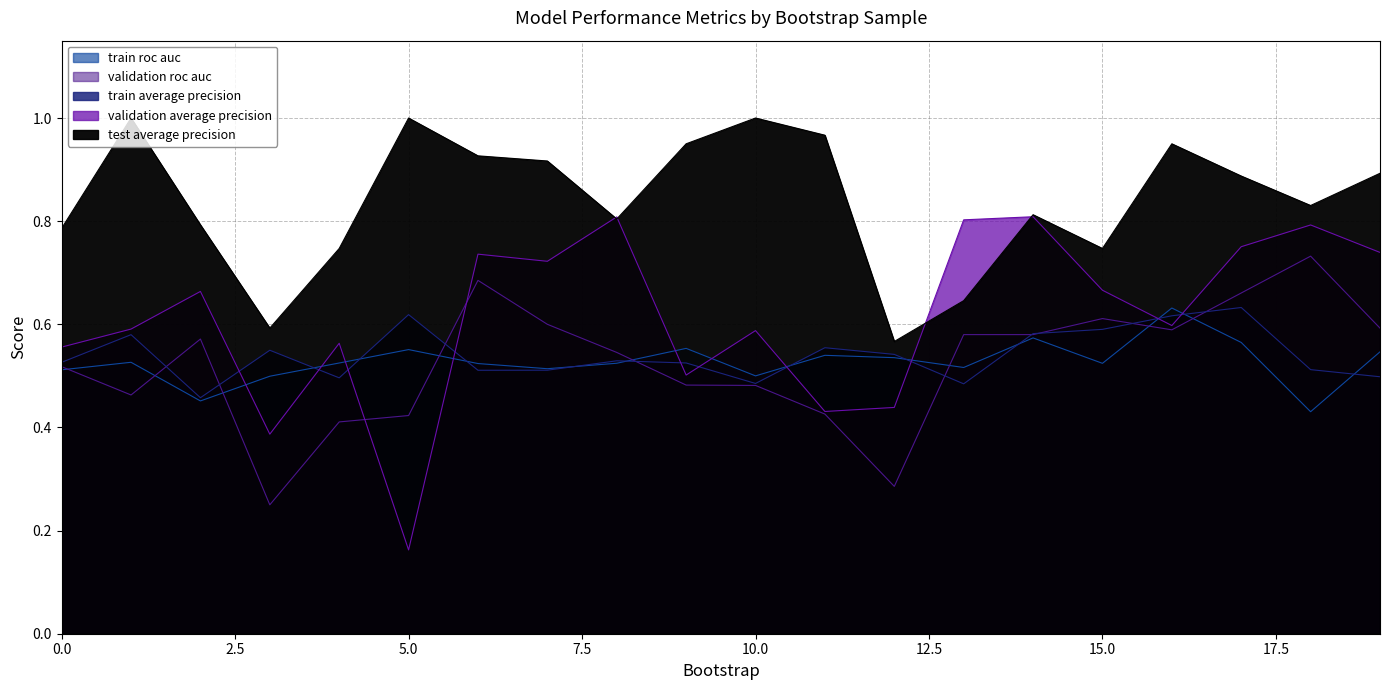

What is the difference between the maximum and minimum values in the validation_roc_auc series?

0.5